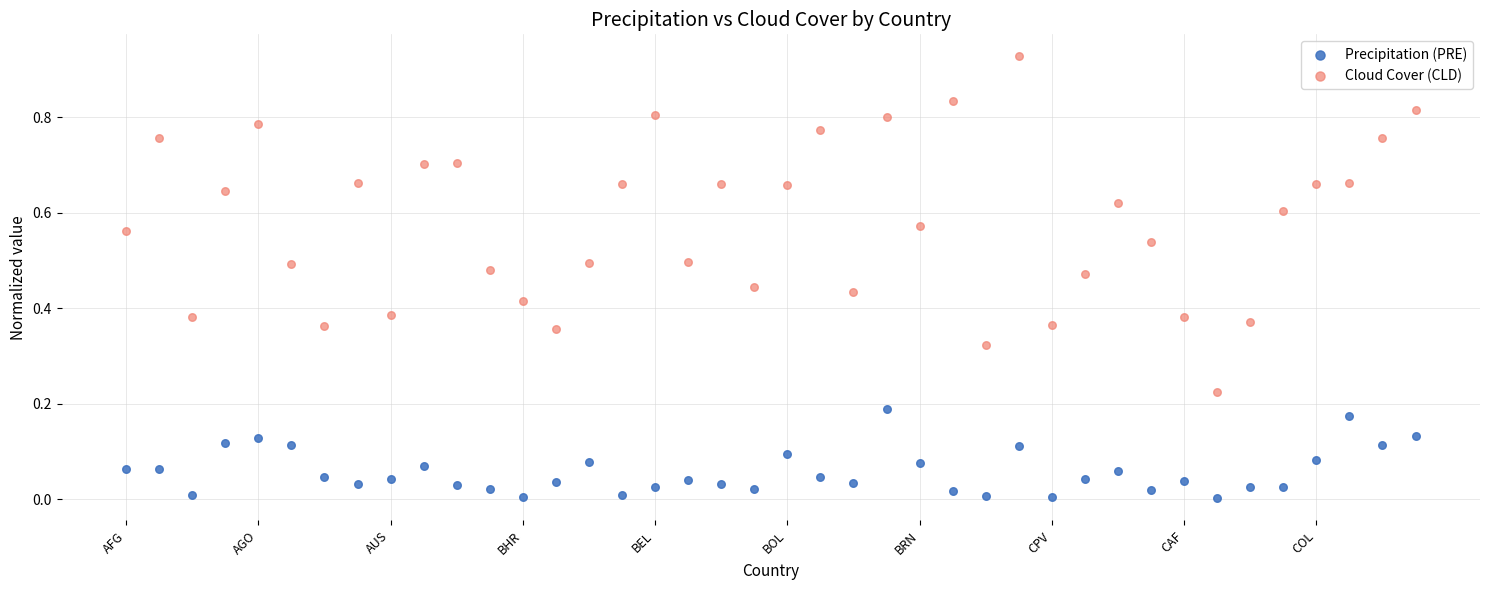

Which series has the largest Y range (max minus min)?

Cloud Cover (CLD)